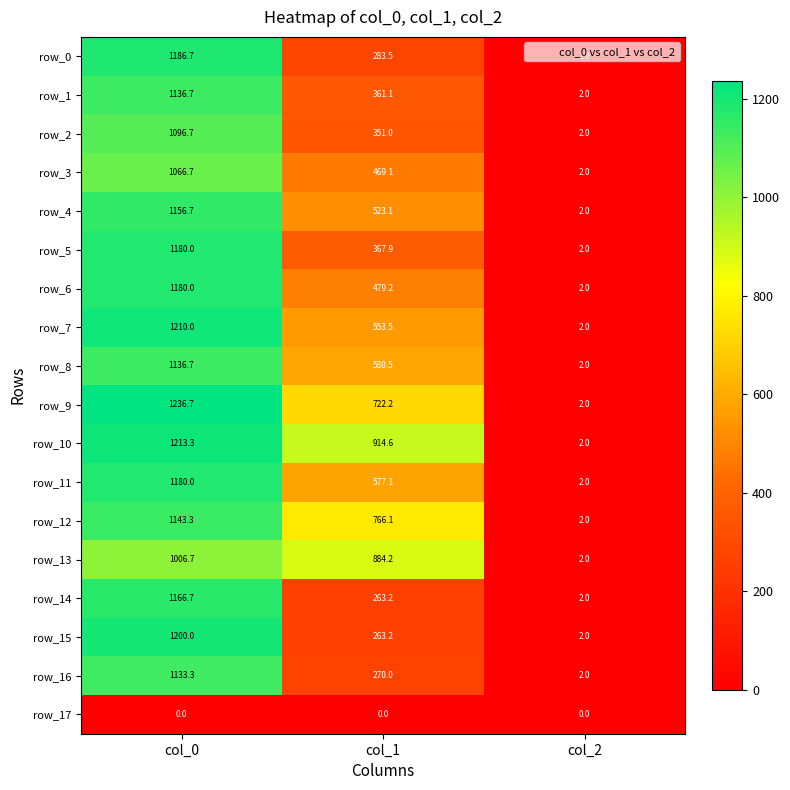

What value does the row_13 series have at col_0?

1006.7